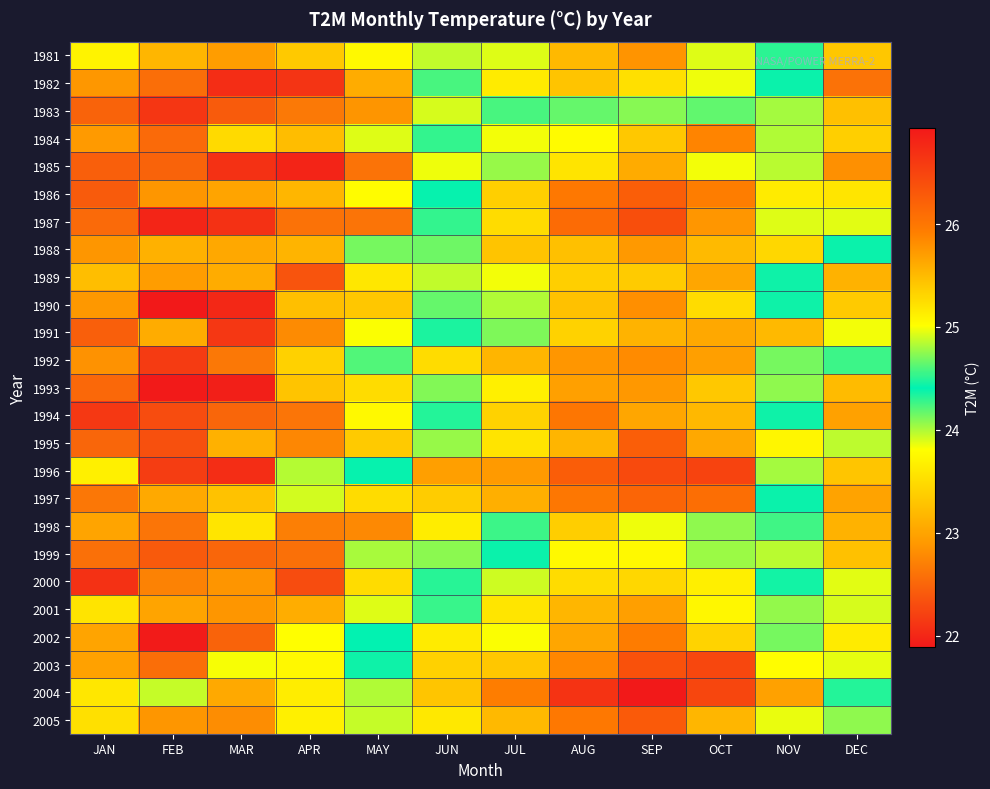

Between APR and SEP, which is larger?

SEP